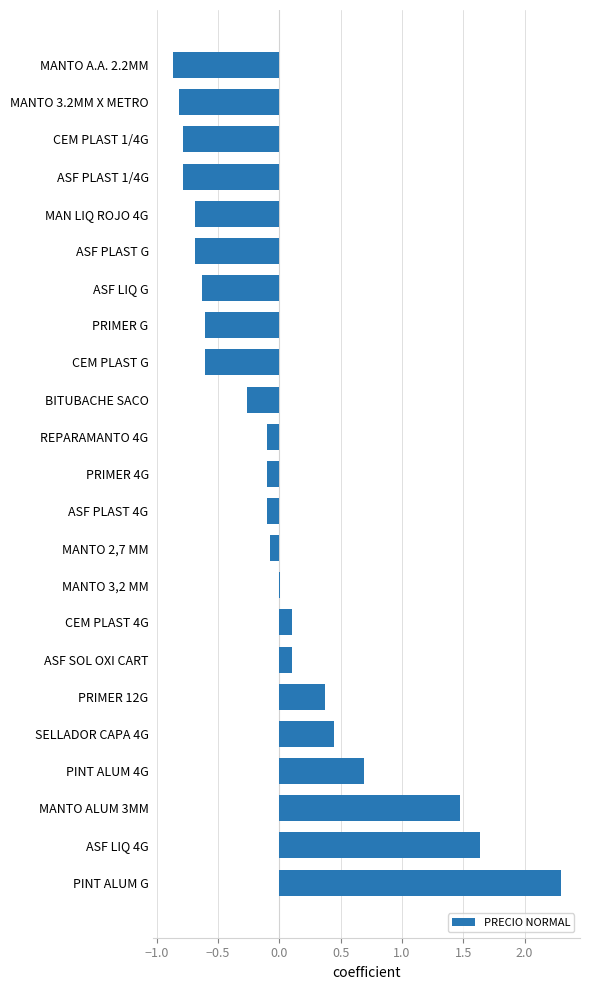

The chart shows a value of -0.1 at ASF PLAST 4G. True or false?

True